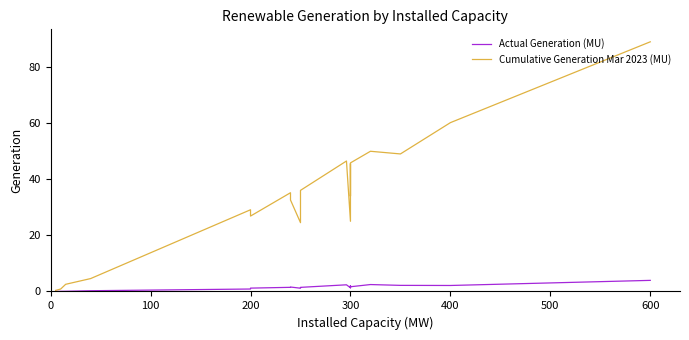

Is it true that Actual Generation (MU) equals 0.8 at 700?

False